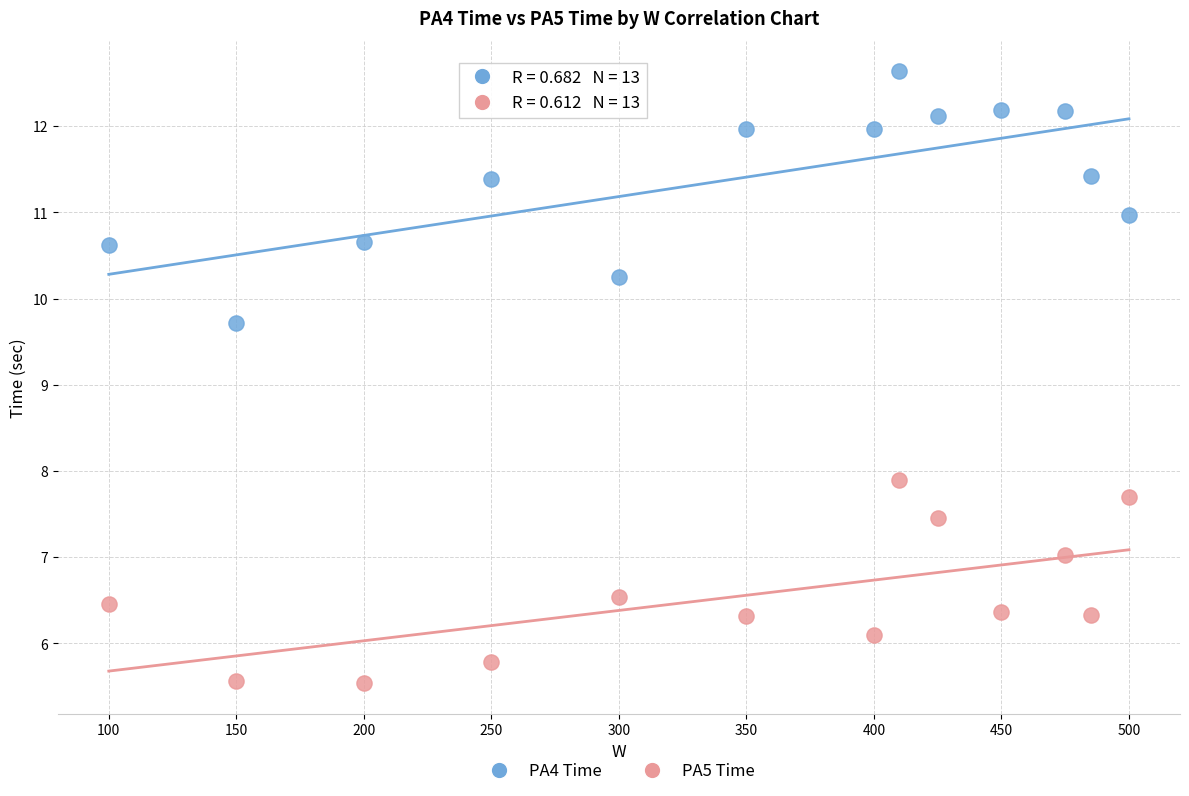

Which series contains the highest Y value?

PA4 Time